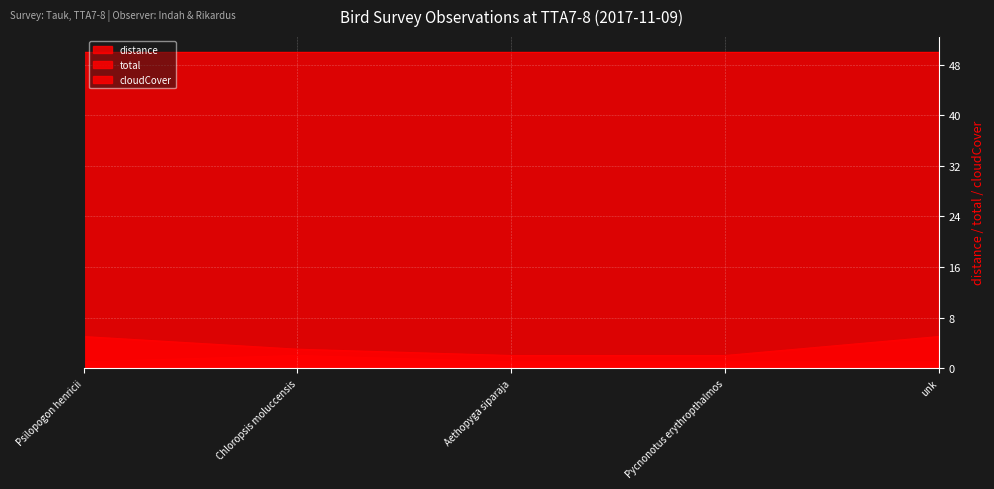

What is the spread (max minus min) of values at Psilopogon henricii?

49